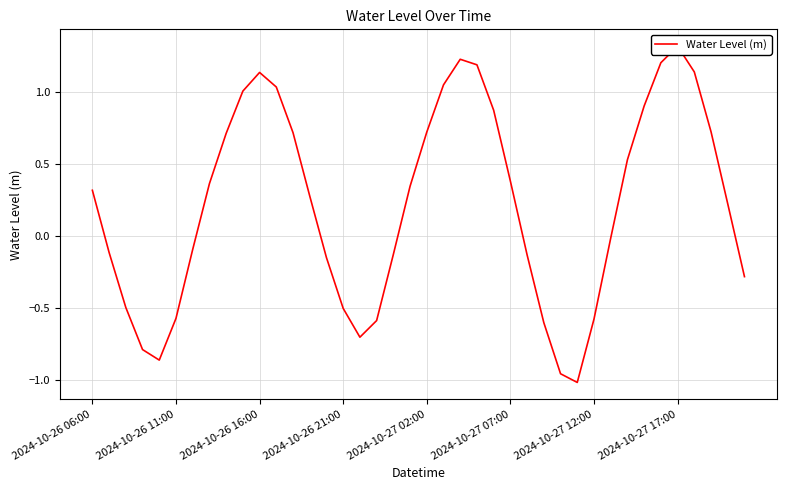

Count the number of categories in the chart.

40